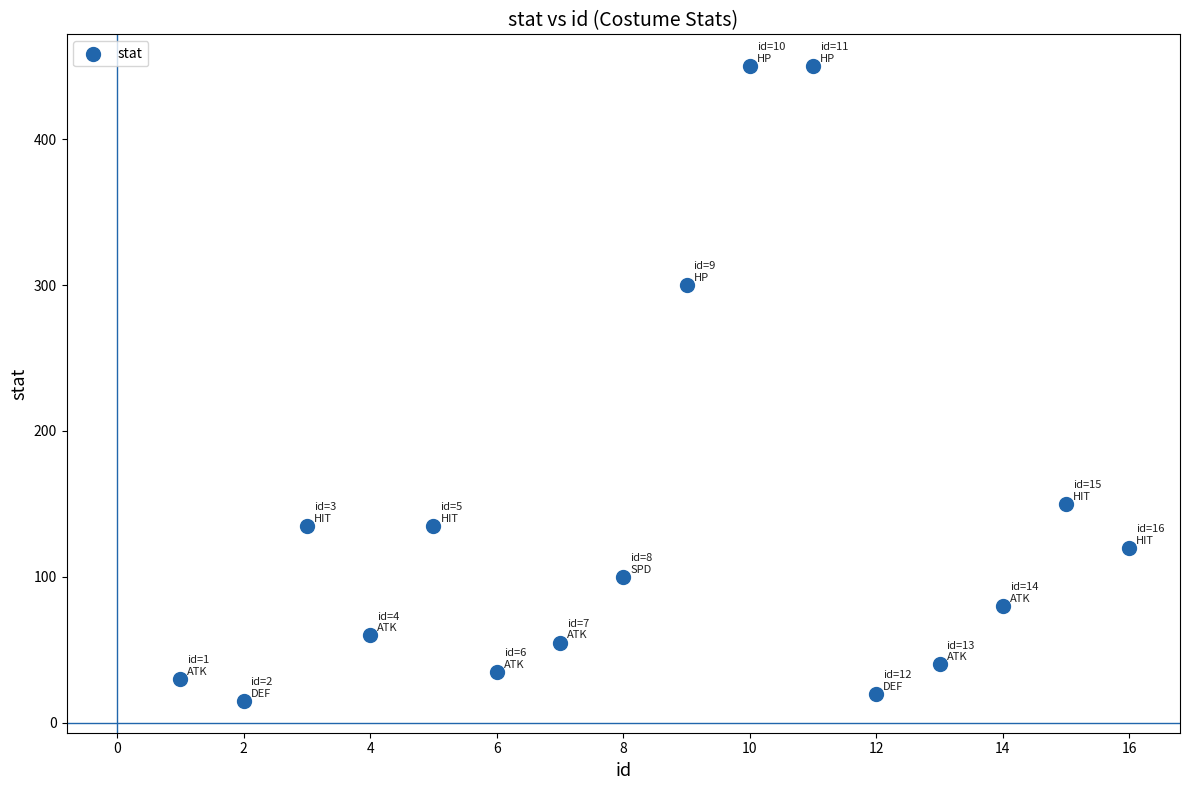

What is the range of X values (max minus min)?

15